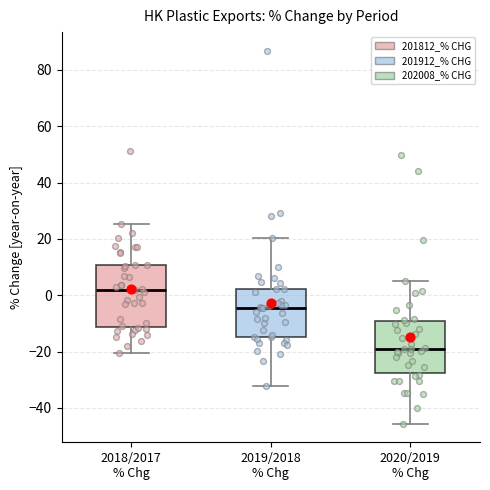

Reading left to right, read every box against the y-axis: the position of its median line, the range the box covers, and the ends of its whiskers. The values are not printed on the chart, so give them approximately, as read against the axis.

2018/2017 % Chg: median 2, box -12 to 10, whiskers -20 to 26
2019/2018 % Chg: median -4, box -14 to 2, whiskers -32 to 20
2020/2019 % Chg: median -20, box -28 to -10, whiskers -46 to 6